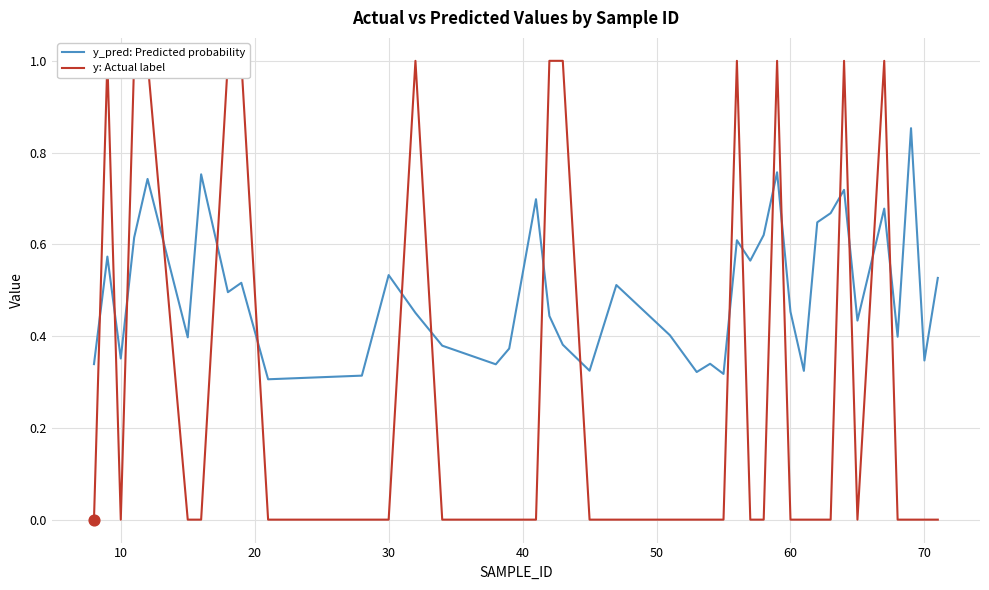

Which series reaches the maximum Y coordinate?

y: Actual label